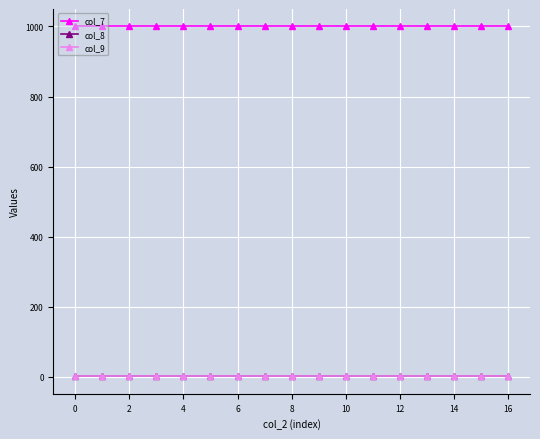

What is the value of the col_7 point at the 15th from the left?

1000.0